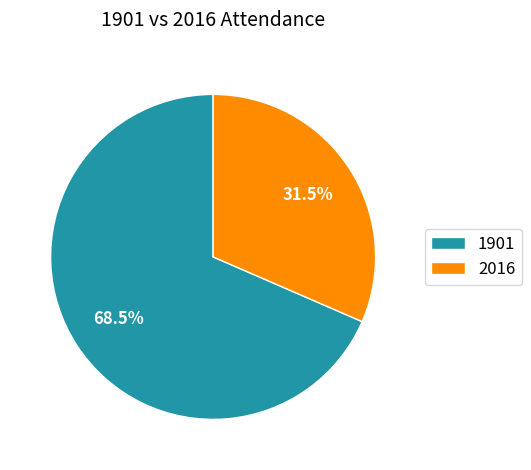

True or false: 2016 accounts for 25% of the total.

False